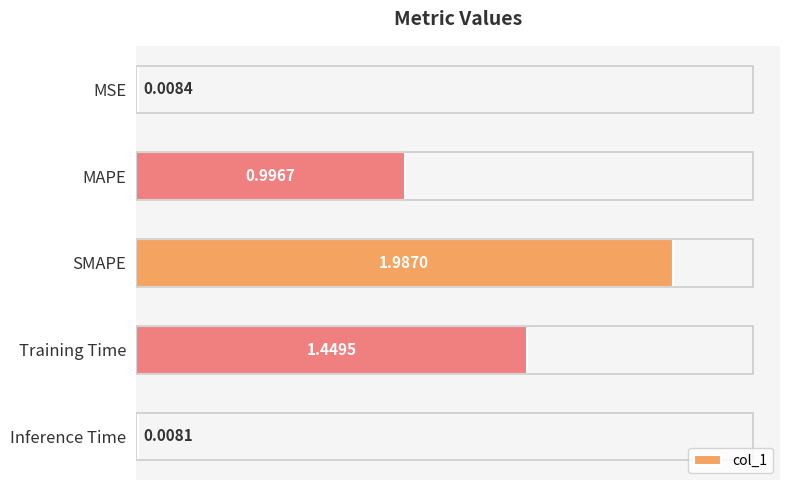

Rank the categories by value from highest to lowest.

SMAPE, Training Time, MAPE, MSE, Inference Time